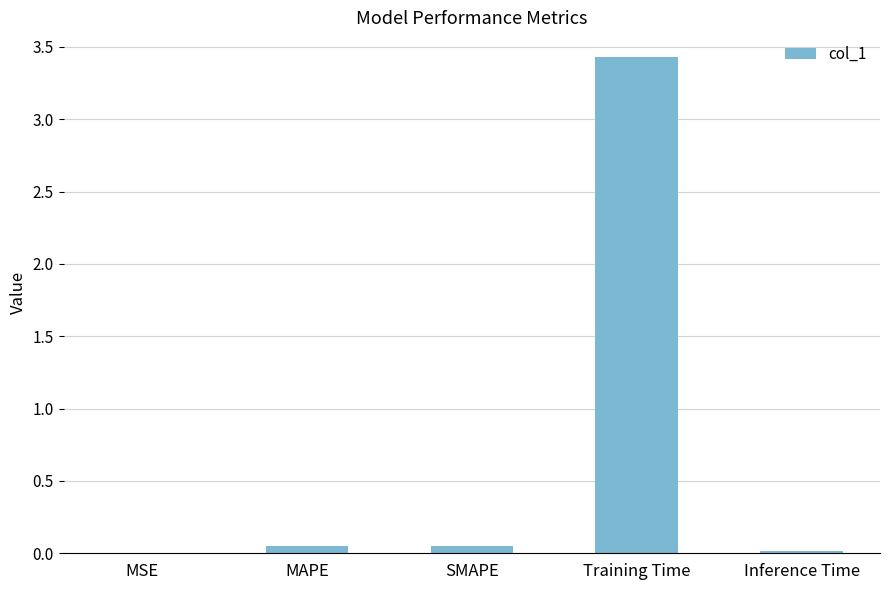

Is it true that the value at MAPE is 0.0?

True